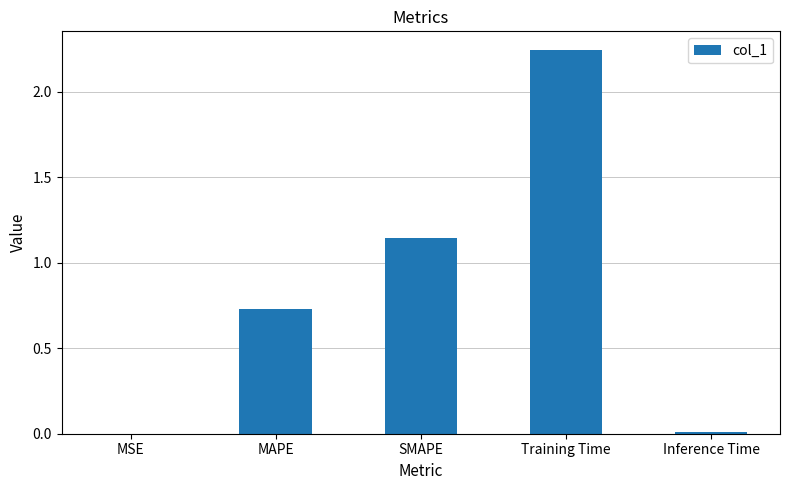

What is the change in value from MAPE to SMAPE?

+0.4